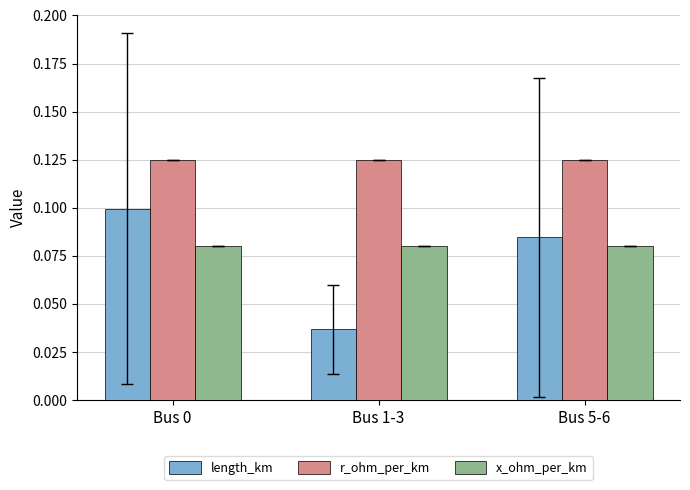

Does the chart contain any negative values?

No